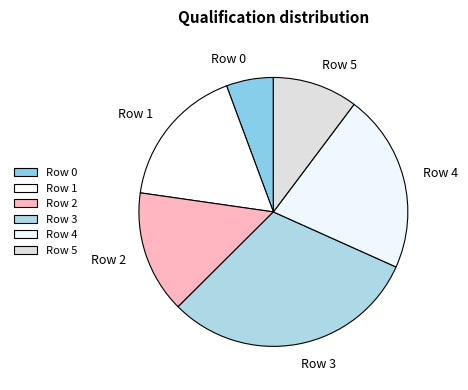

What is the largest slice in the pie chart?

Row 3